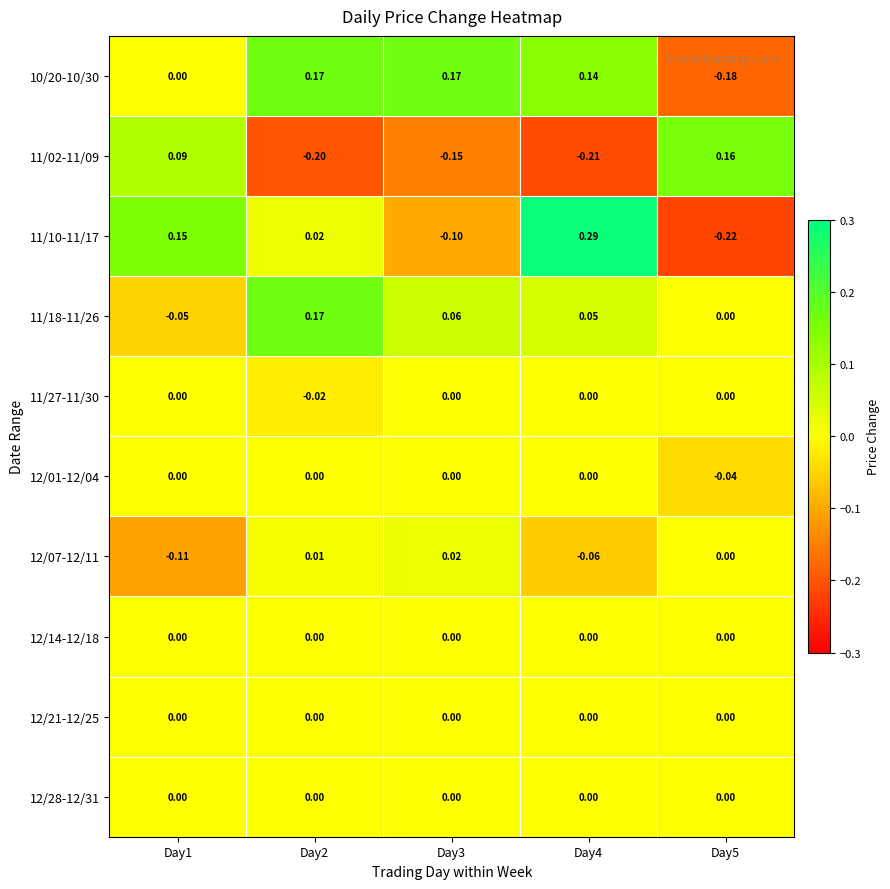

How many distinct data groups are displayed?

10